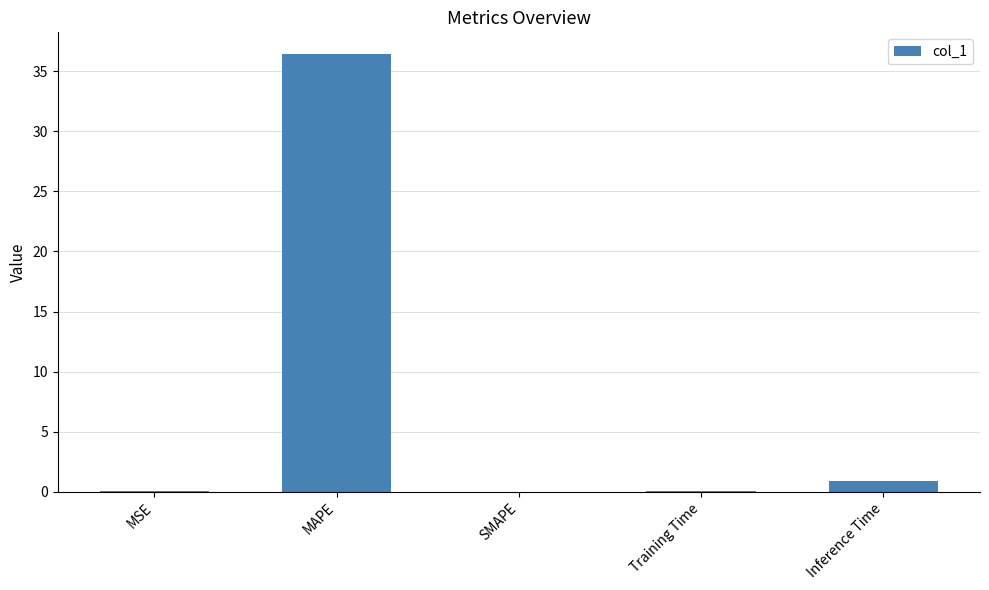

True or false: the data shows 0.9 at Inference Time.

True